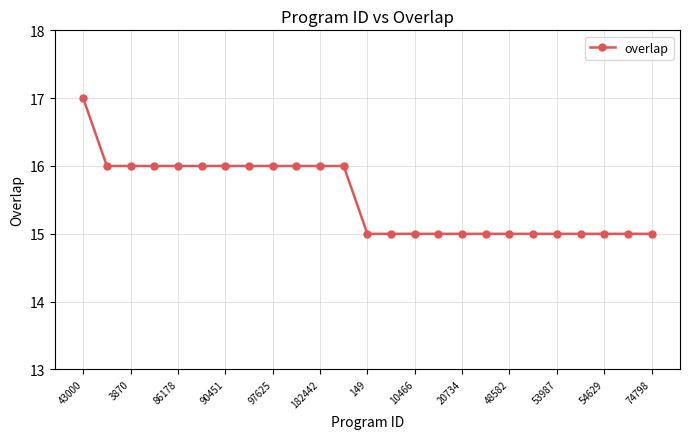

What is the value of the 10th point from the left?

16